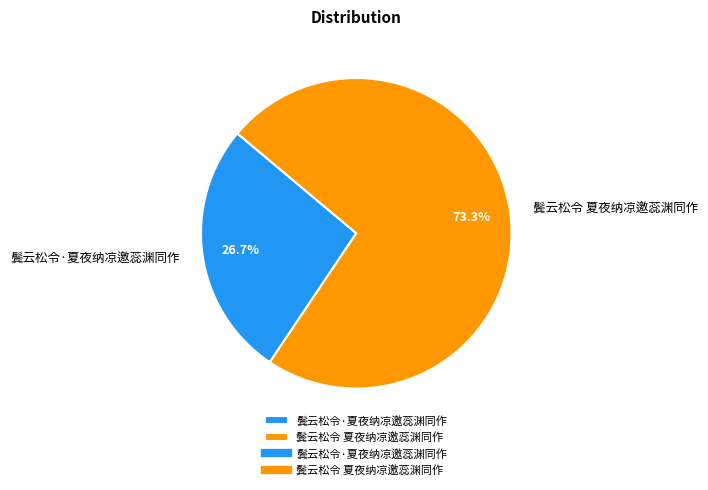

How many segments does this pie chart have?

2